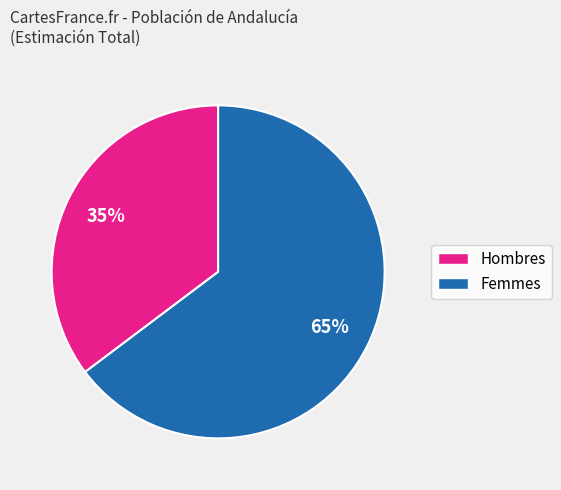

To the nearest percent, what is the average slice percentage?

50%